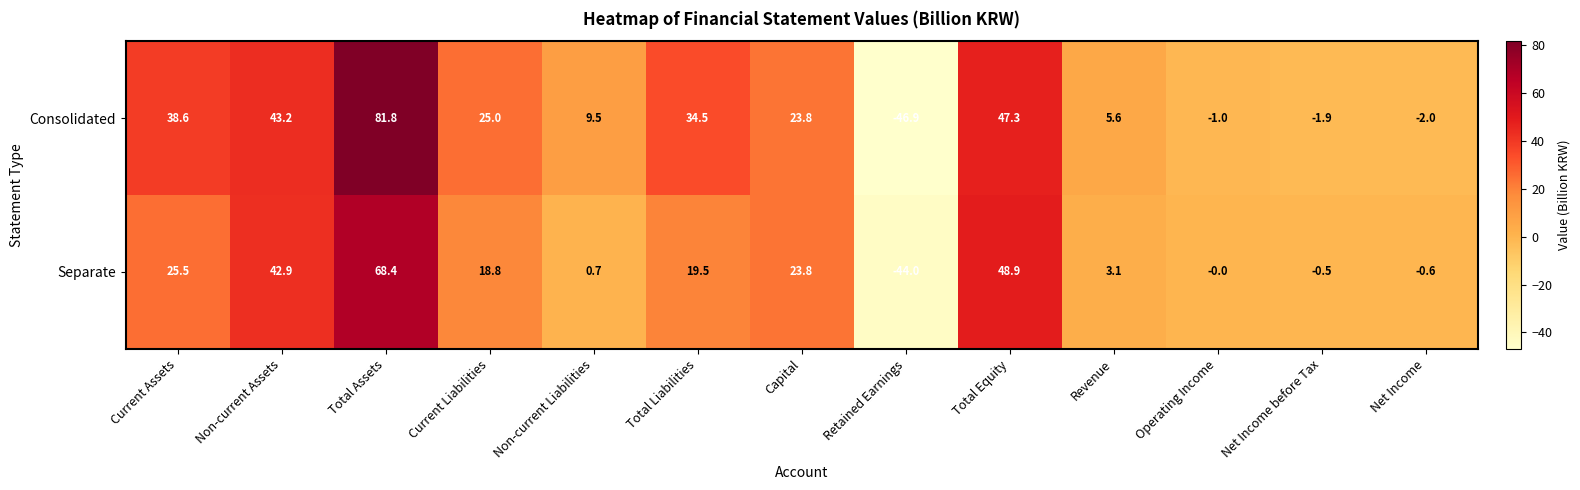

True or false: Consolidated has a value of 23.8 at Capital.

True